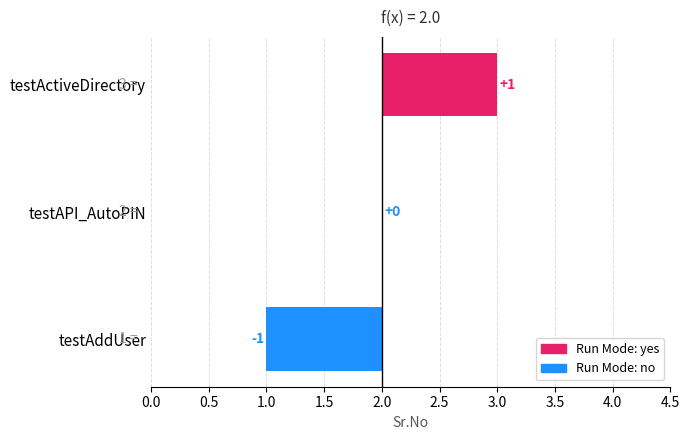

Are the bars grouped side by side (vs. stacked)?

No